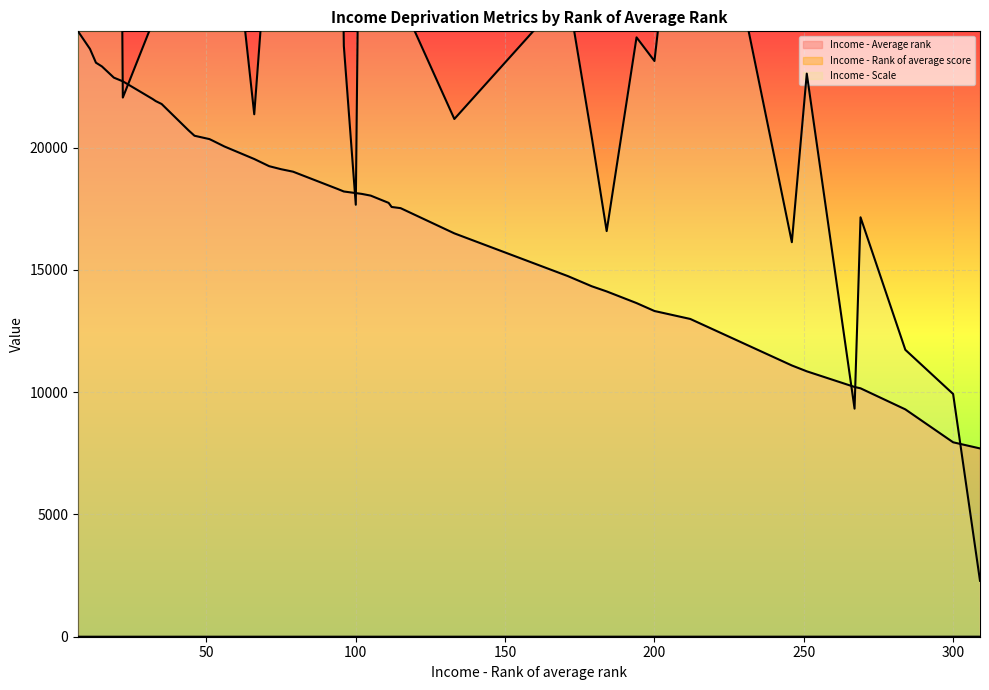

How many data points does each series have?

40